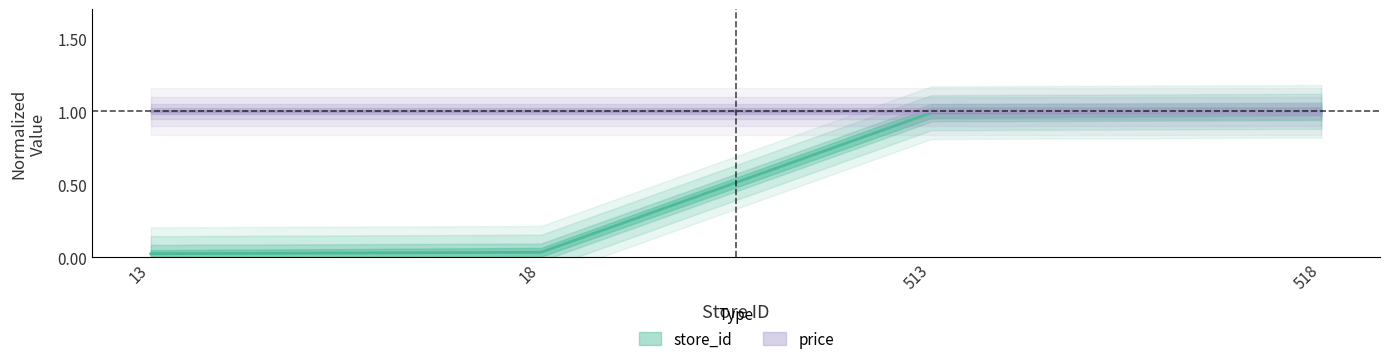

Which has a higher value, 513 or 518?

518